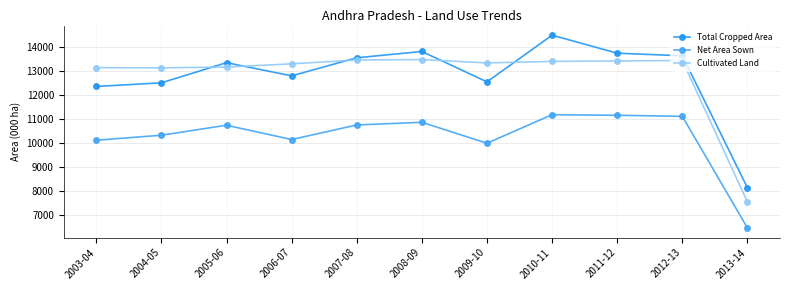

How many data points does each series have?

11